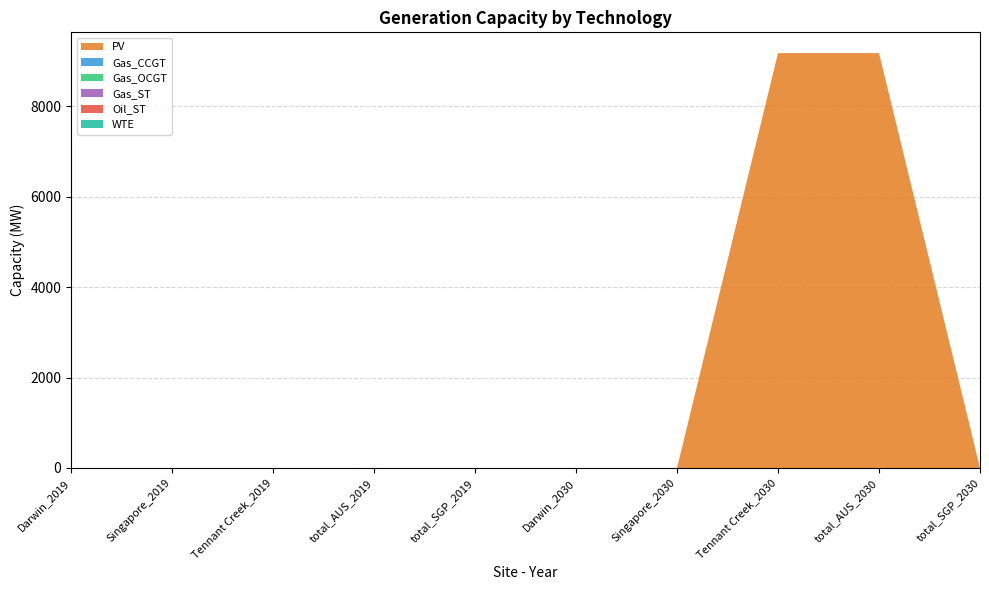

Reading left to right, extract all data points from this chart.

PV: Darwin_2019=0.0	Singapore_2019=0.0	Tennant Creek_2019=0.0	total_AUS_2019=0.0	total_SGP_2019=0.0	Darwin_2030=0.0	Singapore_2030=0.0	Tennant Creek_2030=9181.1	total_AUS_2030=9181.1	total_SGP_2030=0.0
Gas_CCGT: Darwin_2019=0.0	Singapore_2019=0.0	Tennant Creek_2019=0.0	total_AUS_2019=0.0	total_SGP_2019=0.0	Darwin_2030=0.0	Singapore_2030=0.0	Tennant Creek_2030=0.0	total_AUS_2030=0.0	total_SGP_2030=0.0
Gas_OCGT: Darwin_2019=0.0	Singapore_2019=0.0	Tennant Creek_2019=0.0	total_AUS_2019=0.0	total_SGP_2019=0.0	Darwin_2030=0.0	Singapore_2030=0.0	Tennant Creek_2030=0.0	total_AUS_2030=0.0	total_SGP_2030=0.0
Gas_ST: Darwin_2019=0.0	Singapore_2019=0.0	Tennant Creek_2019=0.0	total_AUS_2019=0.0	total_SGP_2019=0.0	Darwin_2030=0.0	Singapore_2030=0.0	Tennant Creek_2030=0.0	total_AUS_2030=0.0	total_SGP_2030=0.0
Oil_ST: Darwin_2019=0.0	Singapore_2019=0.0	Tennant Creek_2019=0.0	total_AUS_2019=0.0	total_SGP_2019=0.0	Darwin_2030=0.0	Singapore_2030=0.0	Tennant Creek_2030=0.0	total_AUS_2030=0.0	total_SGP_2030=0.0
WTE: Darwin_2019=0.0	Singapore_2019=0.0	Tennant Creek_2019=0.0	total_AUS_2019=0.0	total_SGP_2019=0.0	Darwin_2030=0.0	Singapore_2030=0.0	Tennant Creek_2030=0.0	total_AUS_2030=0.0	total_SGP_2030=0.0